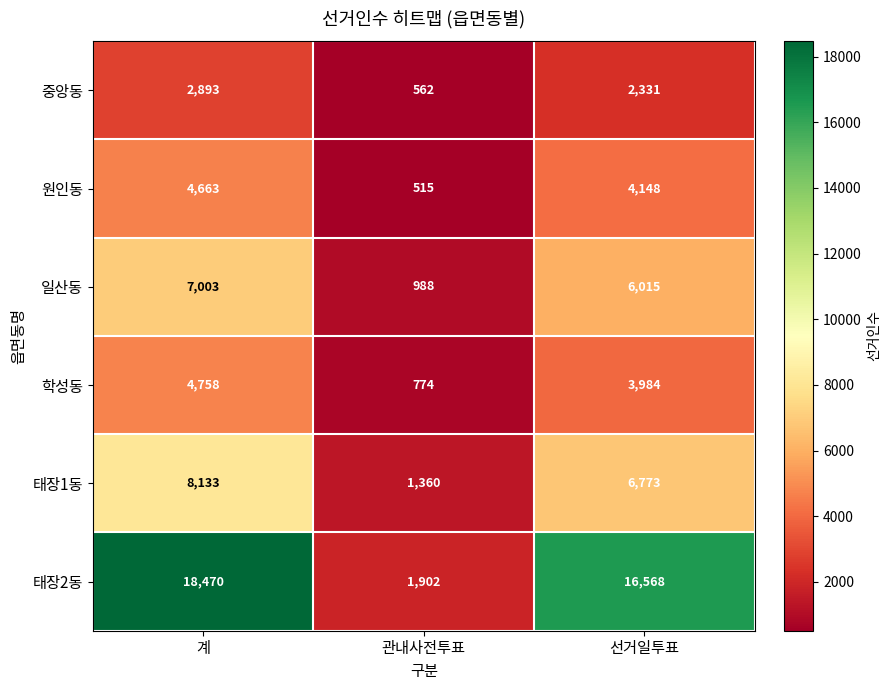

Rank the series at 관내사전투표 from lowest to highest value.

원인동, 중앙동, 학성동, 일산동, 태장1동, 태장2동